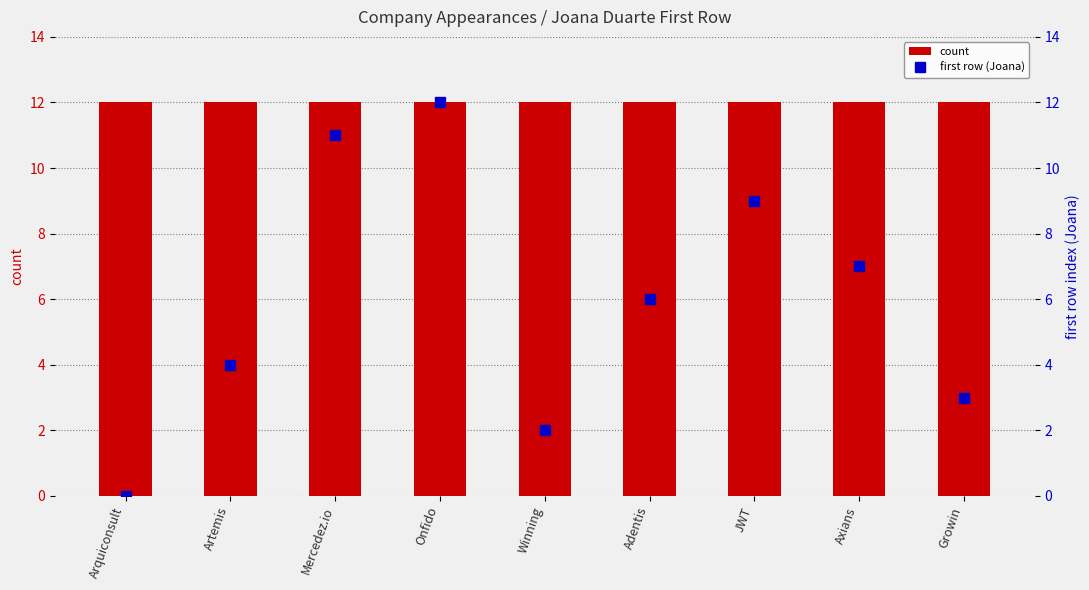

What is the label of the 1st bar from the left?

Arquiconsult